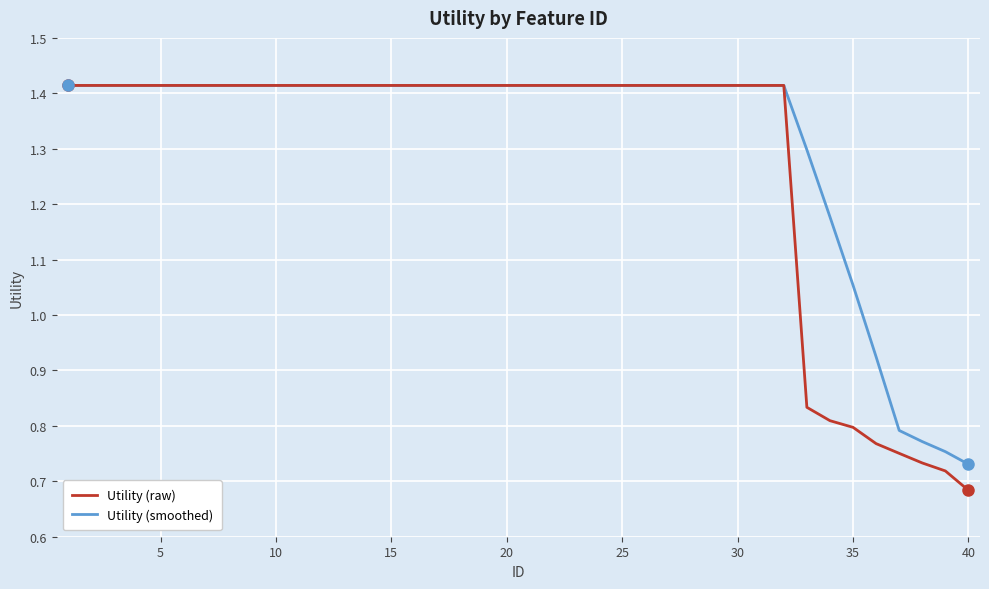

How many lines are shown in the chart?

2